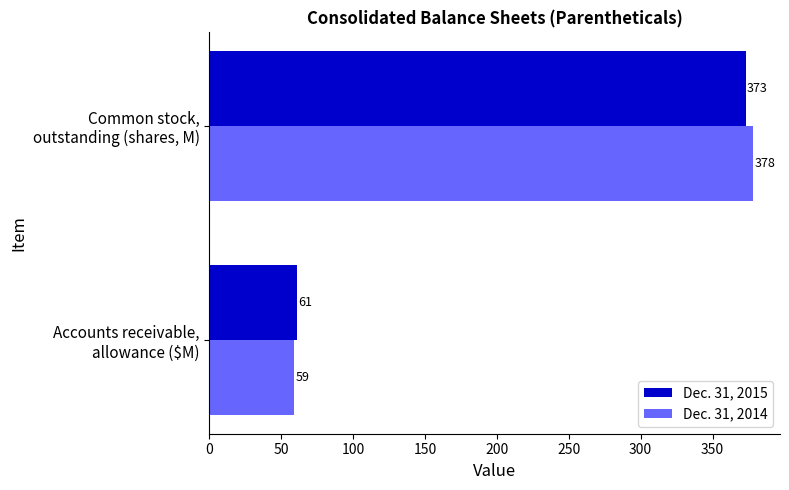

List the series in order of their peak value, highest first.

Dec. 31, 2014, Dec. 31, 2015